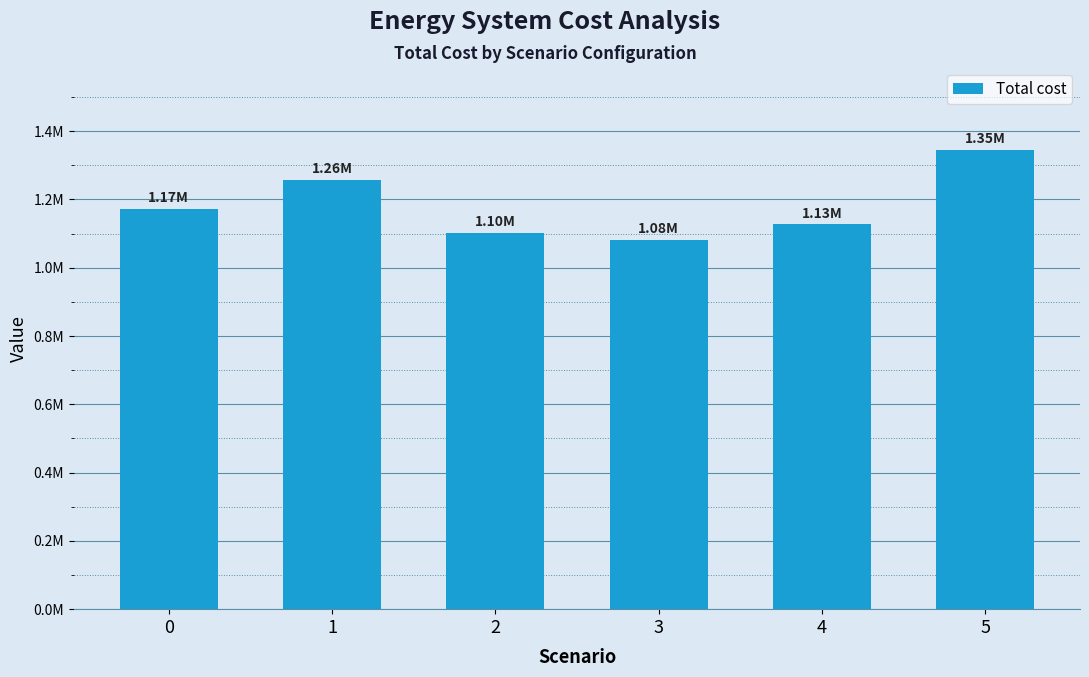

Rank the categories by value from lowest to highest.

3, 2, 4, 0, 1, 5